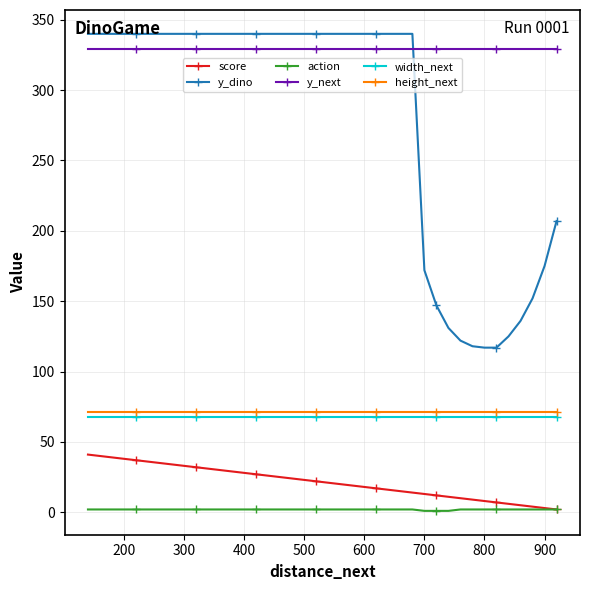

What is the minimum value for width_next?

68